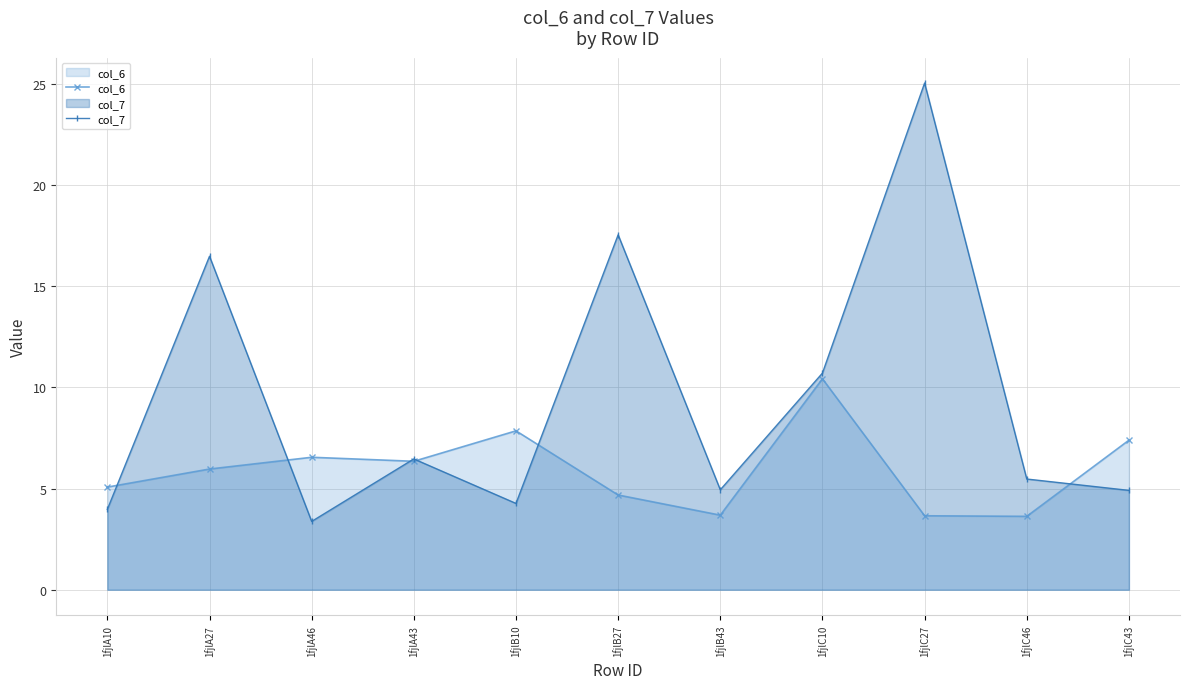

How many distinct data groups are displayed?

2